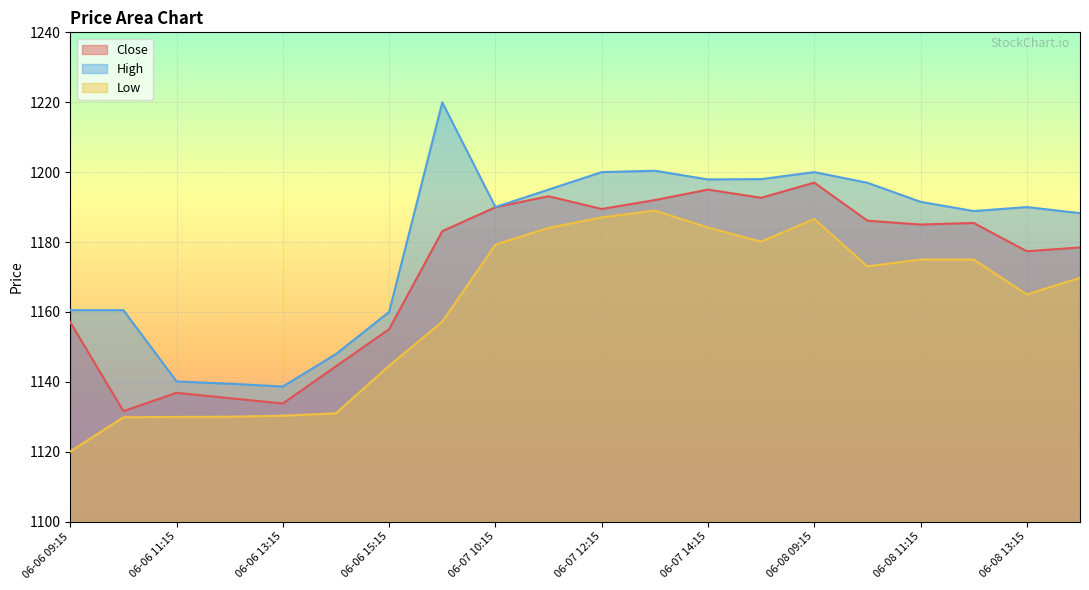

What is the label of the 5th point from the left?

06-06 13:15